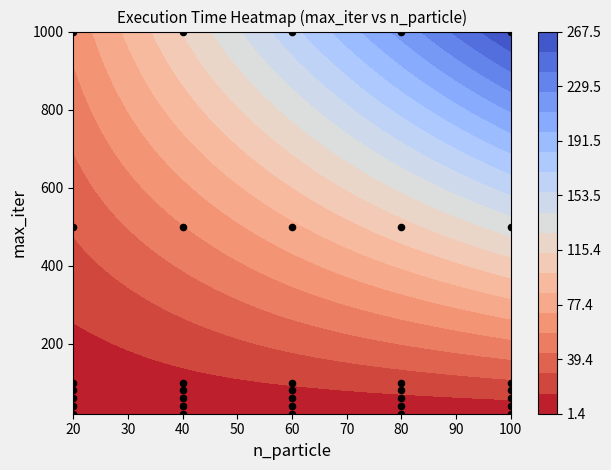

Count the number of categories in the chart.

35